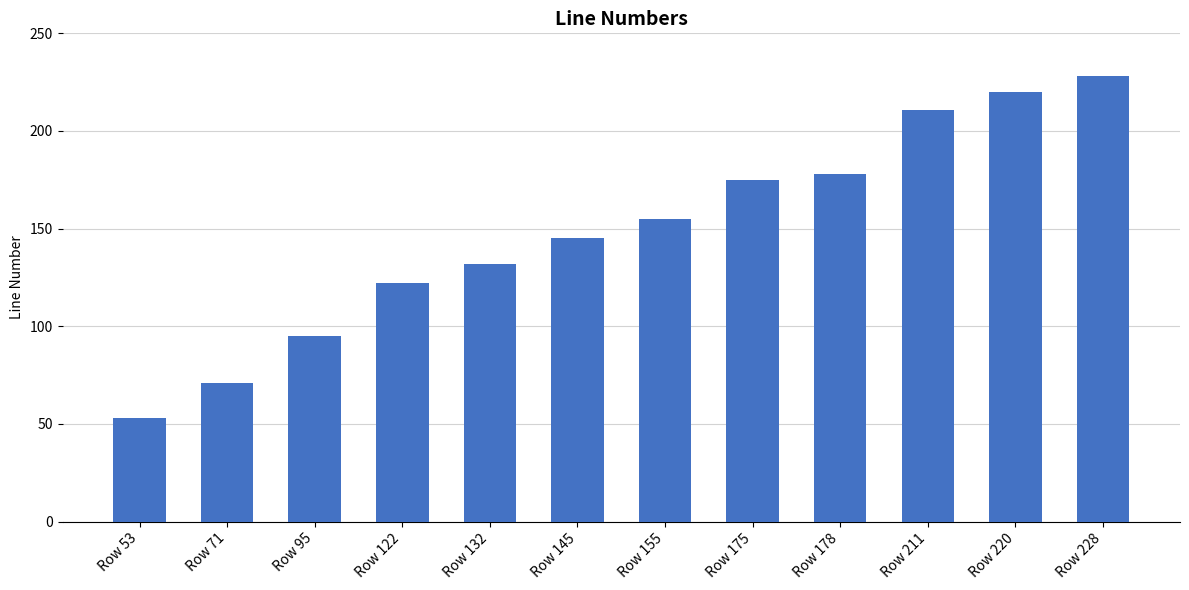

Does the chart contain stacked bars?

No